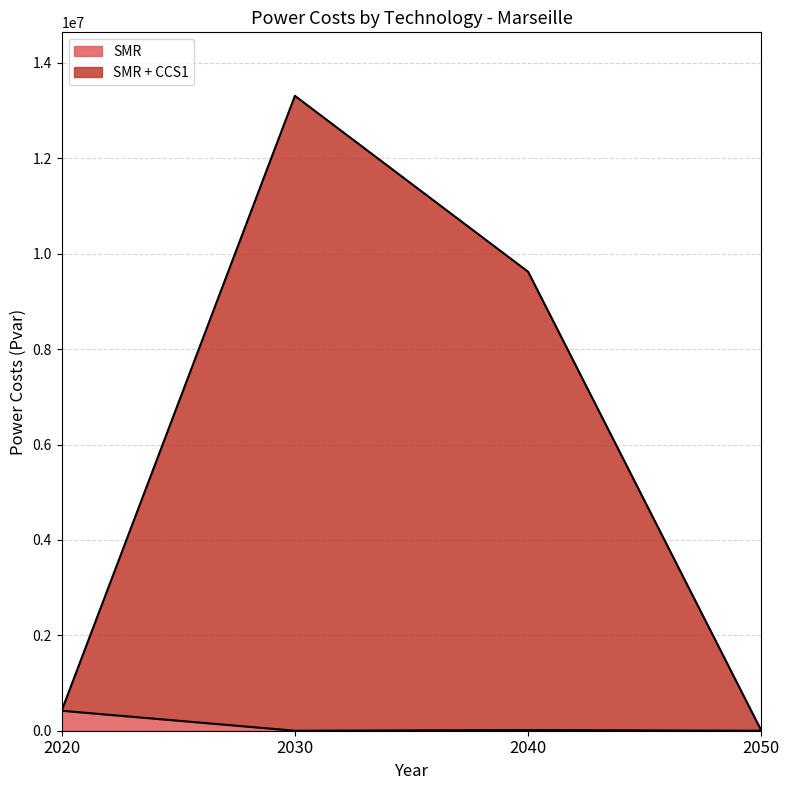

Count the number of categories in the chart.

4